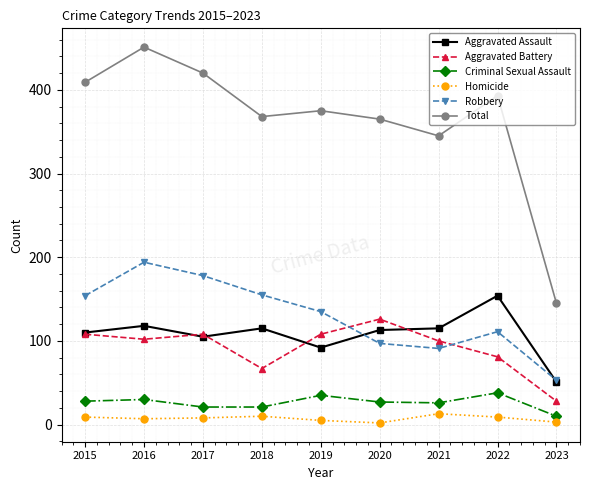

Rank the series by their maximum value, from lowest to highest.

Homicide, Criminal Sexual Assault, Aggravated Battery, Aggravated Assault, Robbery, Total